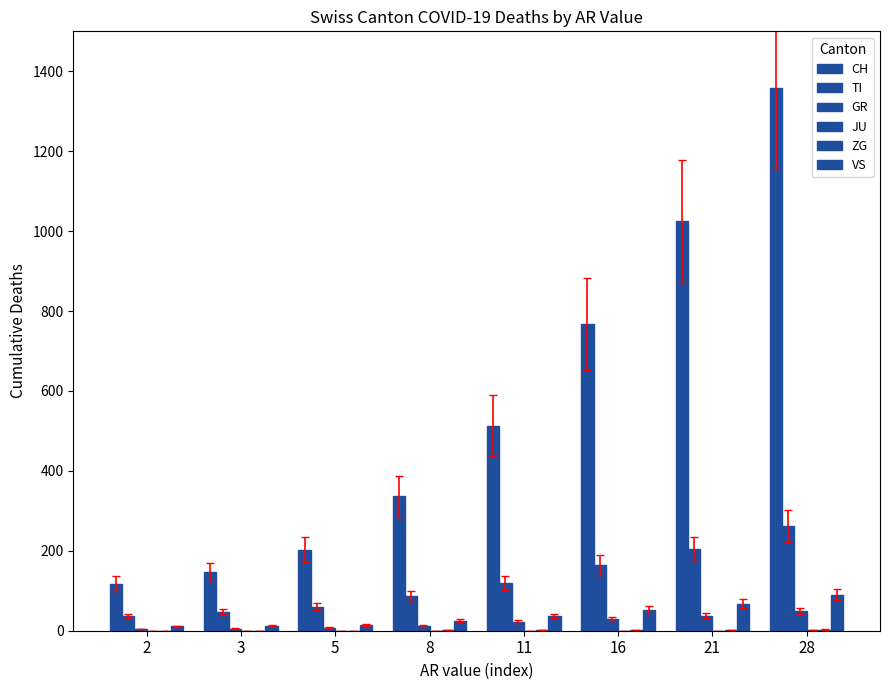

The CH series shows 203 at 5. True or false?

True